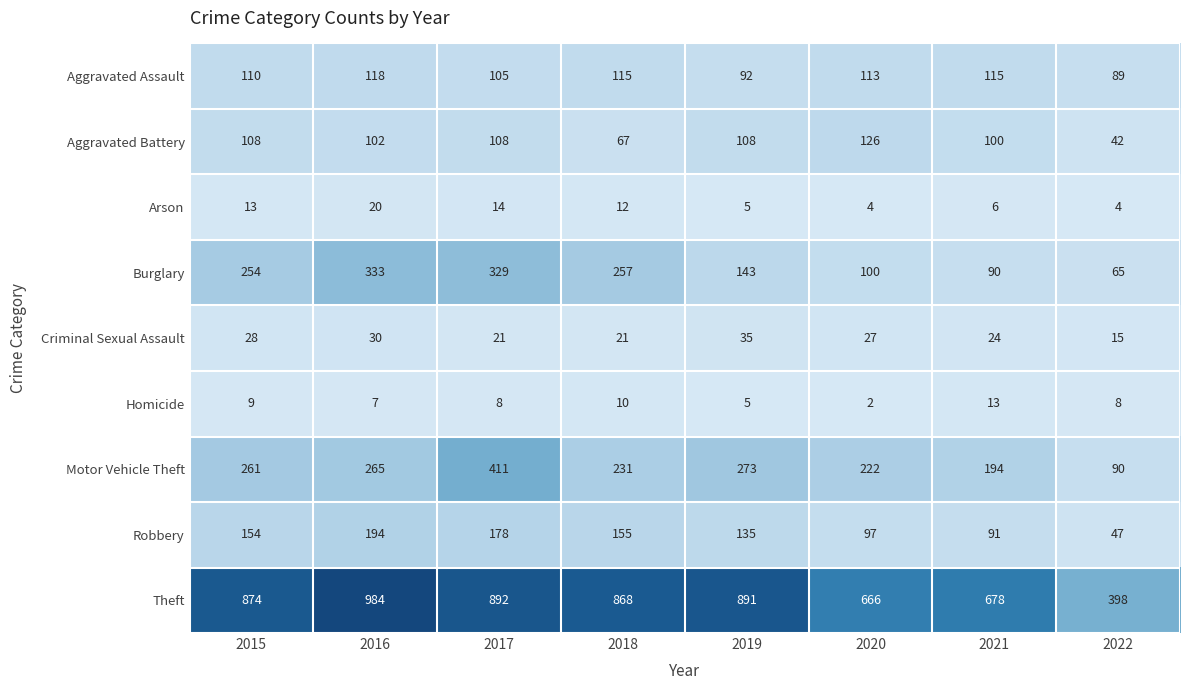

How many data points does each series have?

8